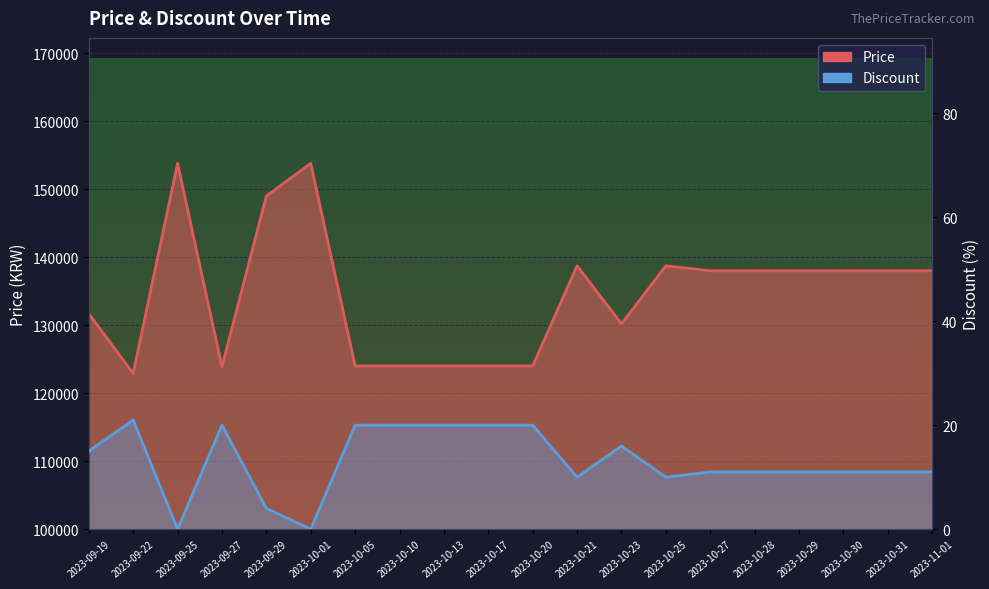

At which category does the chart reach its peak across all series?

2023-09-25